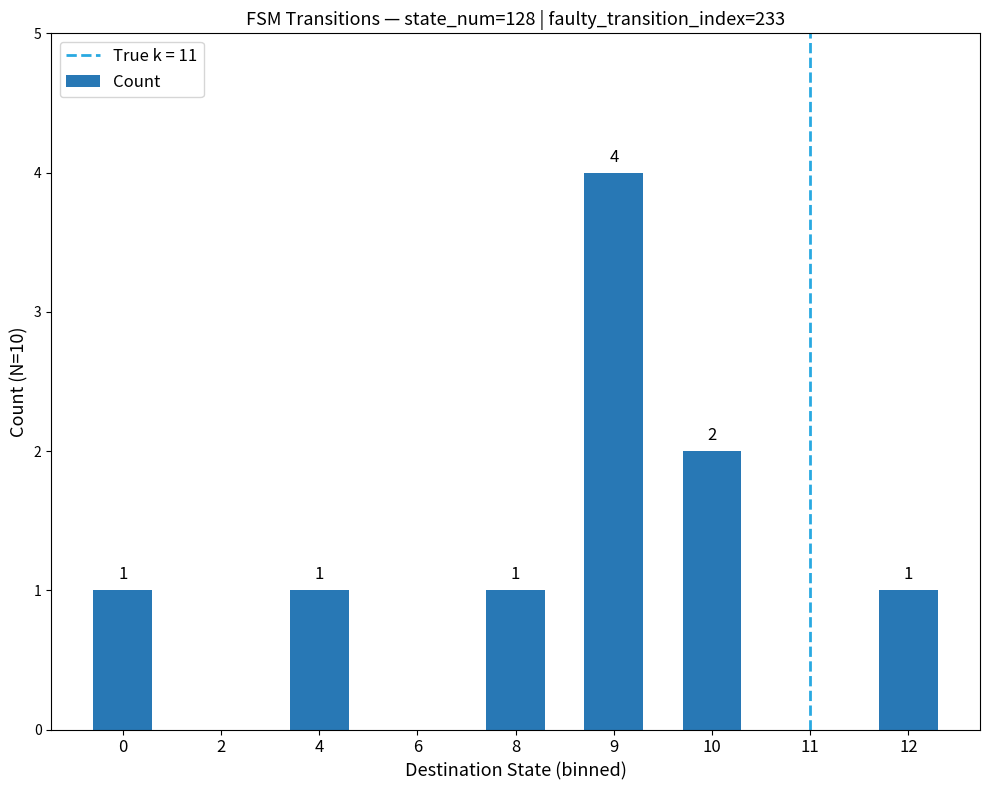

Reading left to right, extract all data points from this chart.

0=1	2=0	4=1	6=0	8=1	9=4	10=2	11=0	12=1